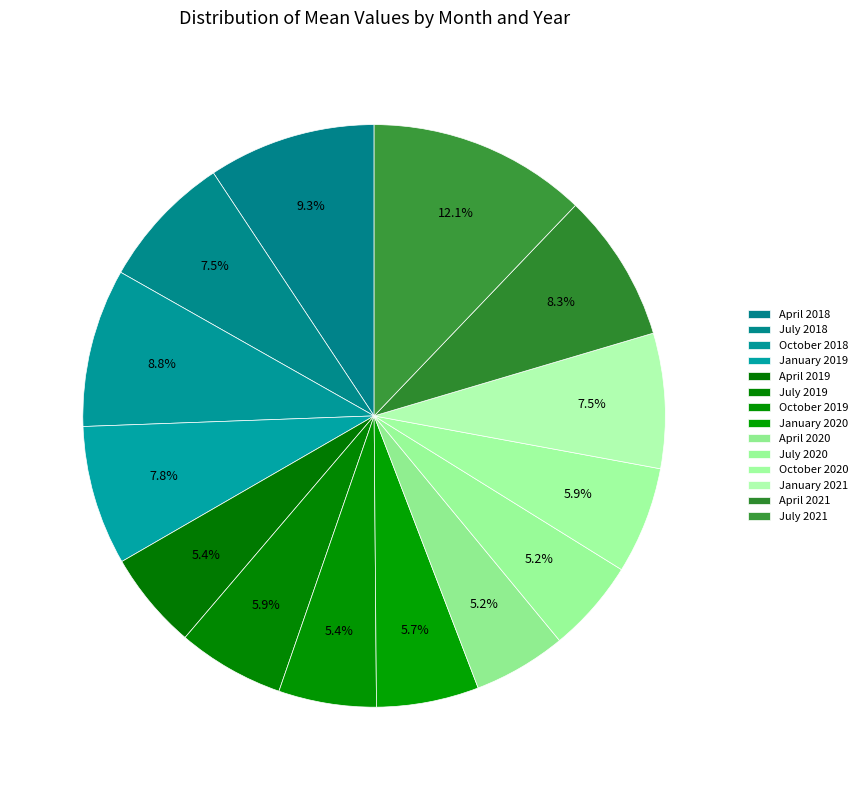

How many segments does this pie chart have?

14